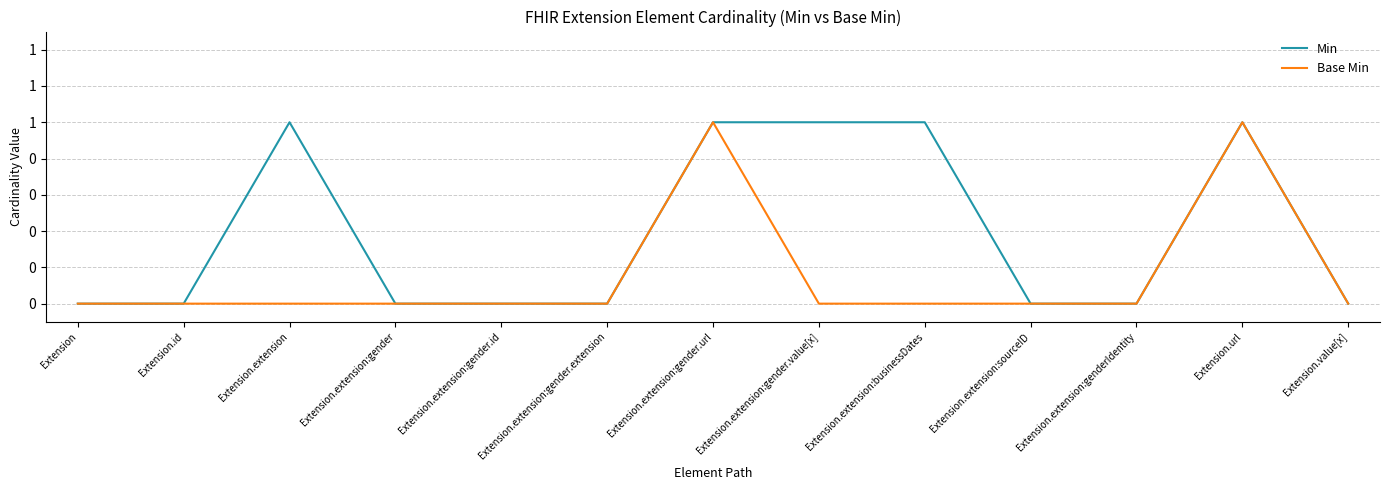

True or false: Base Min has a value of 0 at Extension.value[x].

True